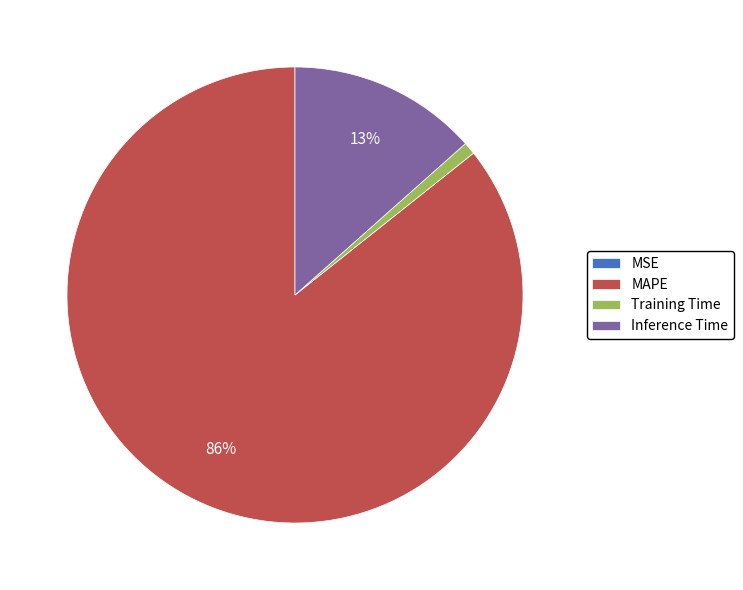

Which has a higher value, MAPE or Inference Time?

MAPE